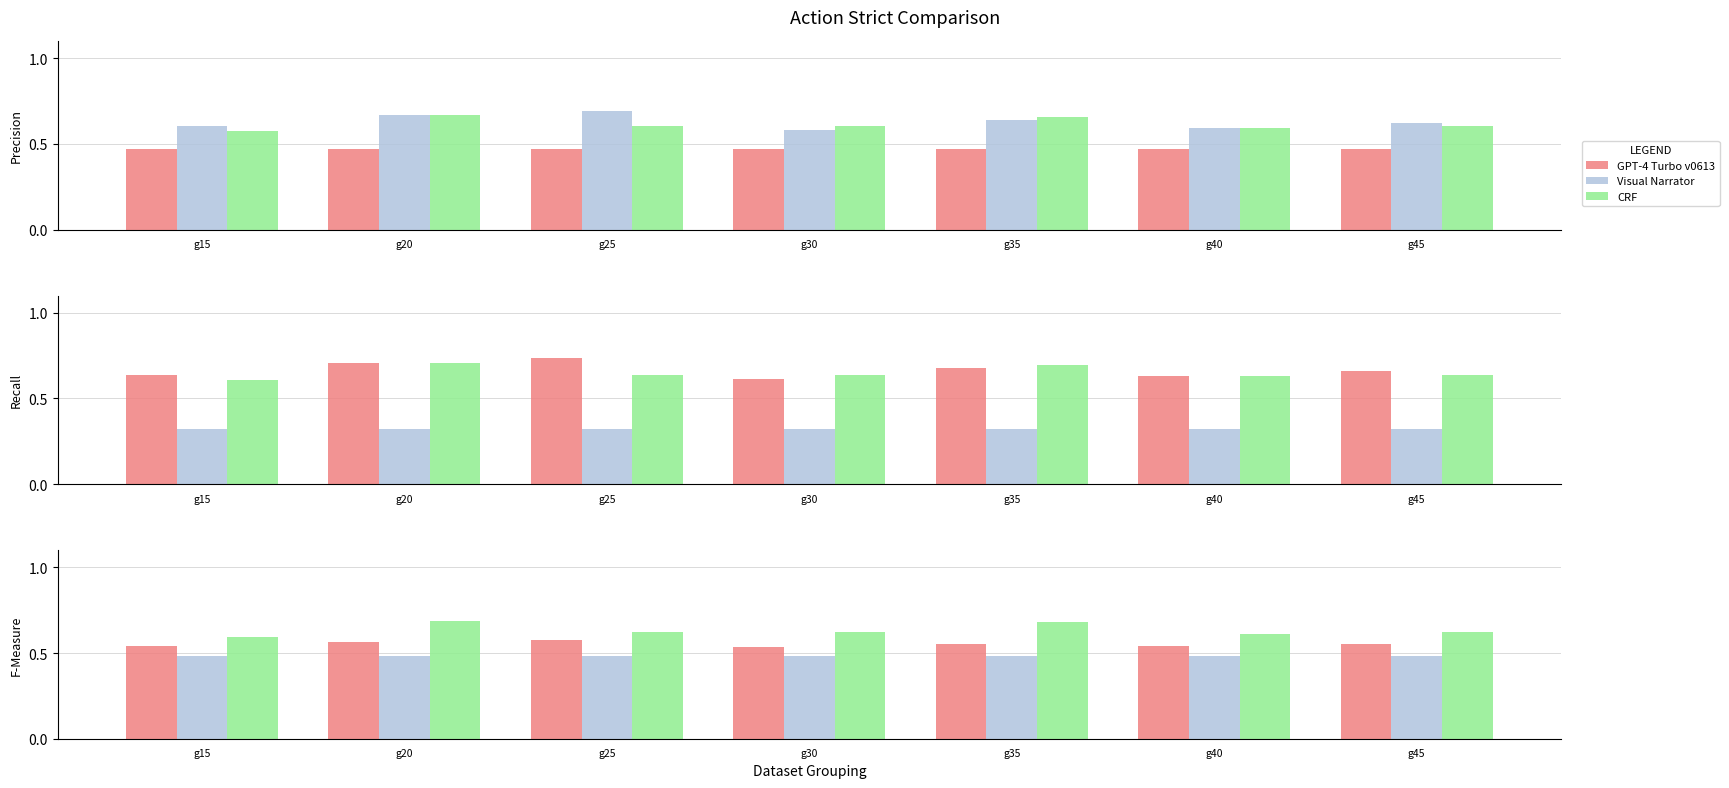

Rank the series by their average value, from highest to lowest.

CRF, GPT-4 Turbo v0613, Visual Narrator